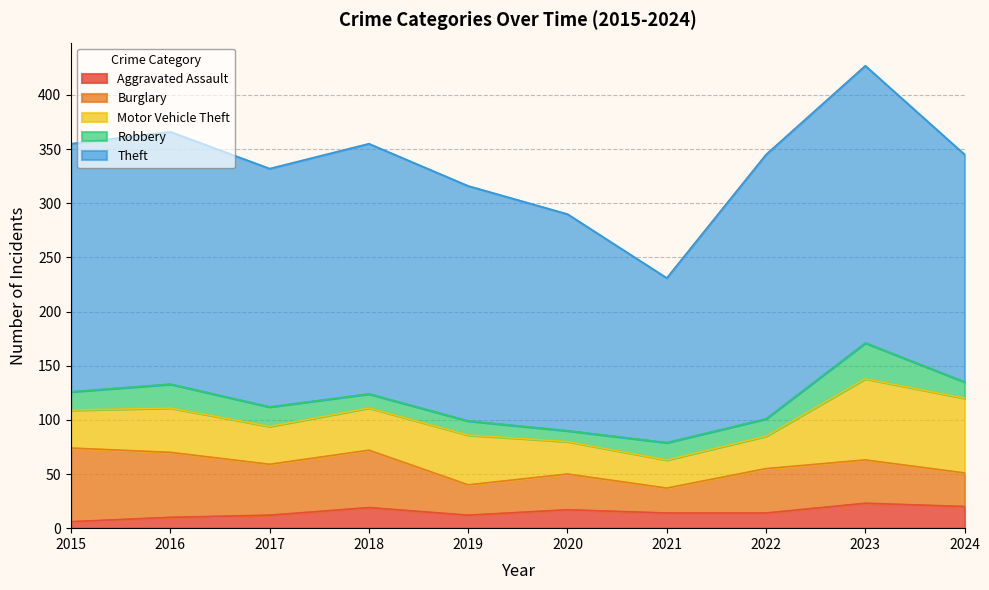

Between 2015 and 2020, which series saw the biggest shift?

Burglary